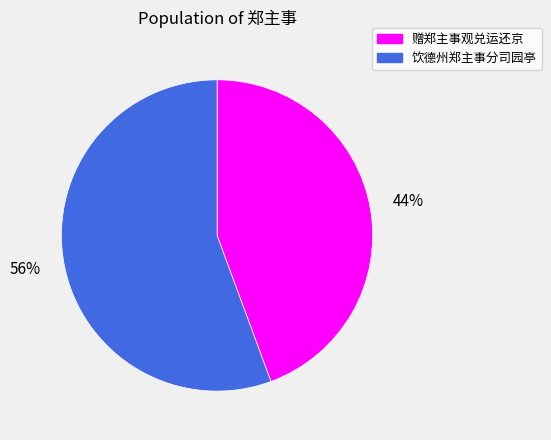

True or false: 饮德州郑主事分司园亭 accounts for 56% of the total.

True